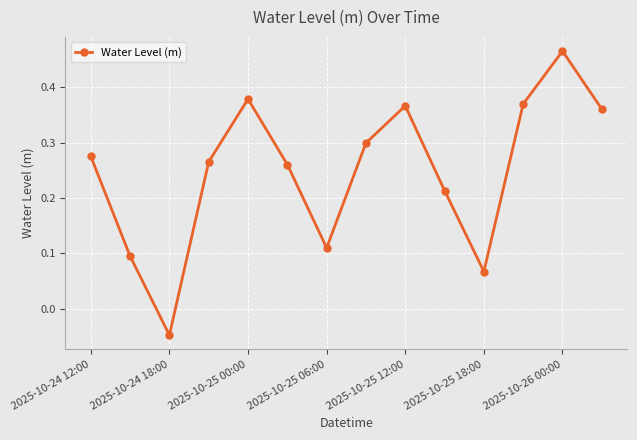

True or false: there are more than 2 points higher than both neighbors.

True